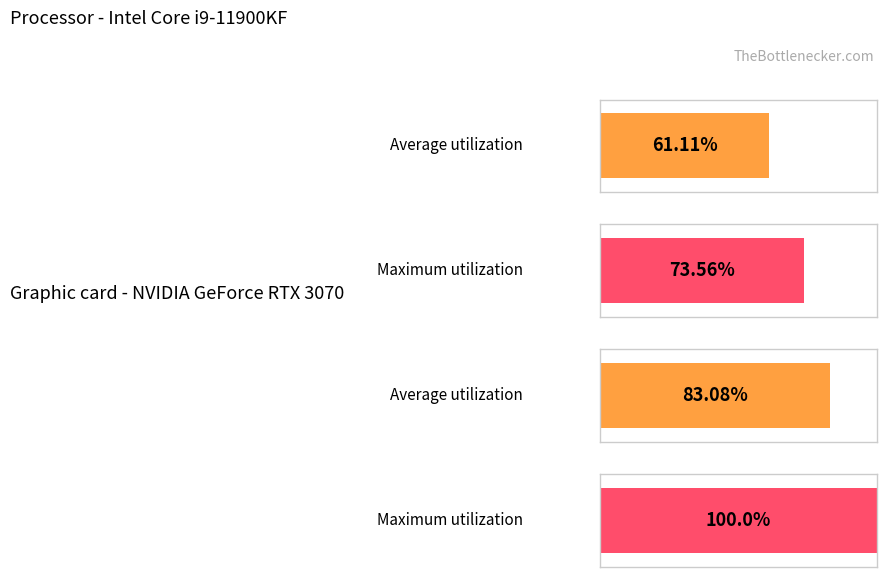

Which series changed the most between 5.0 and 7.0?

Average utilization